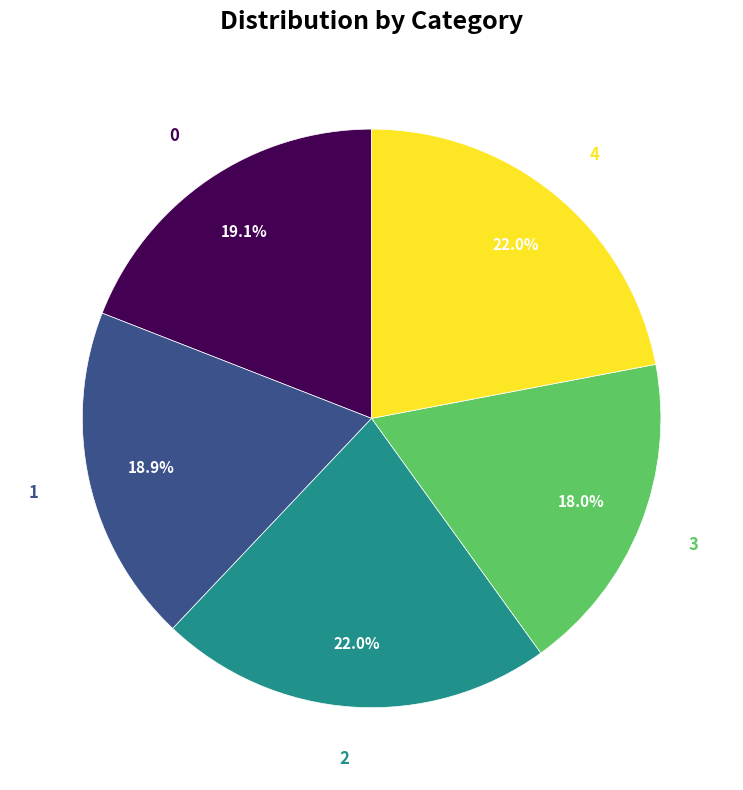

Is there a majority slice in this chart?

No